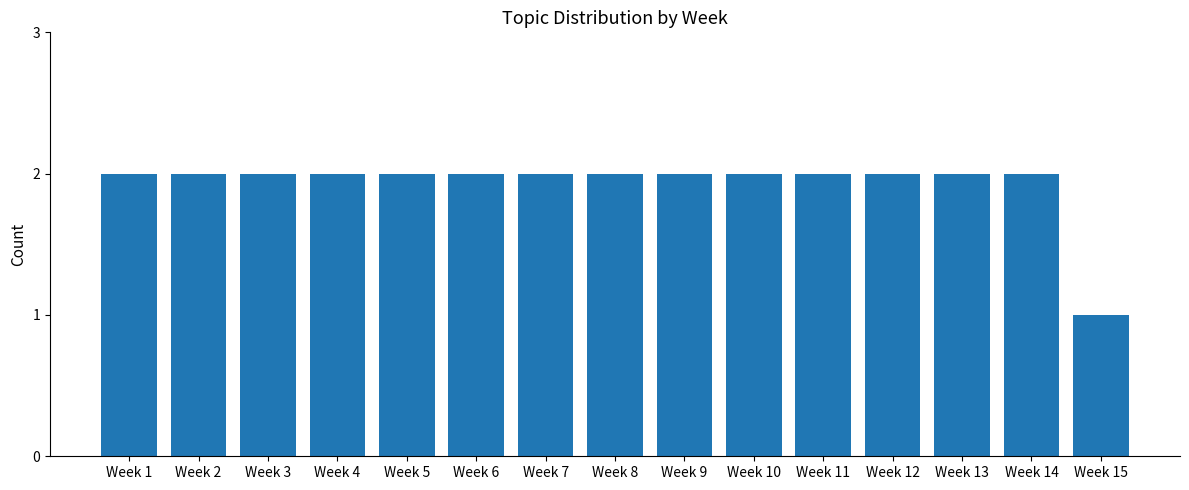

What is the difference between the maximum and minimum values?

1